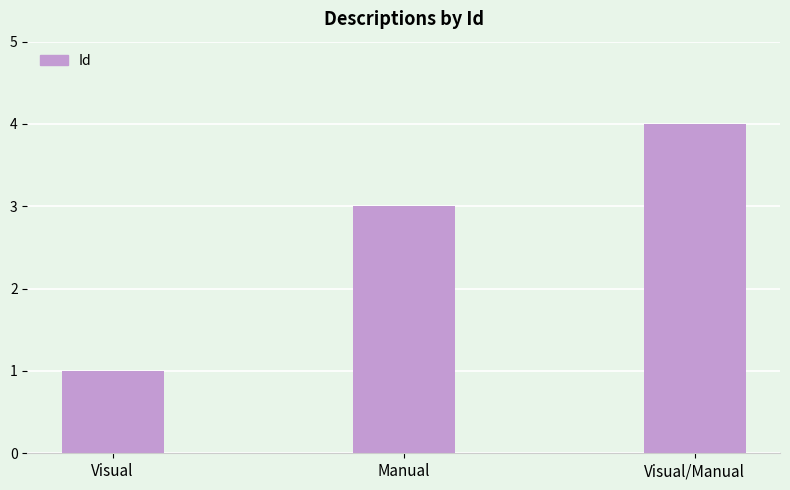

Does the chart contain stacked bars?

No